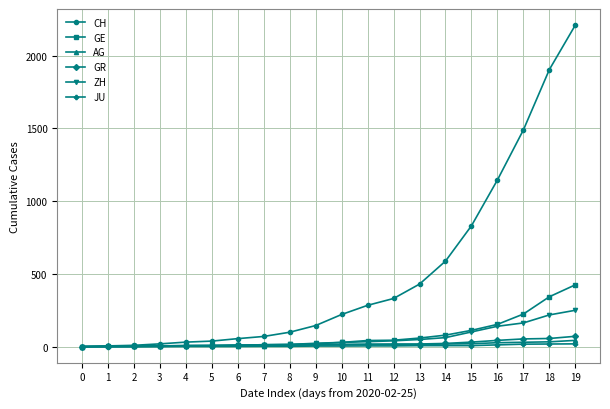

What are all the series names shown in the legend?

CH, GE, AG, GR, ZH, JU